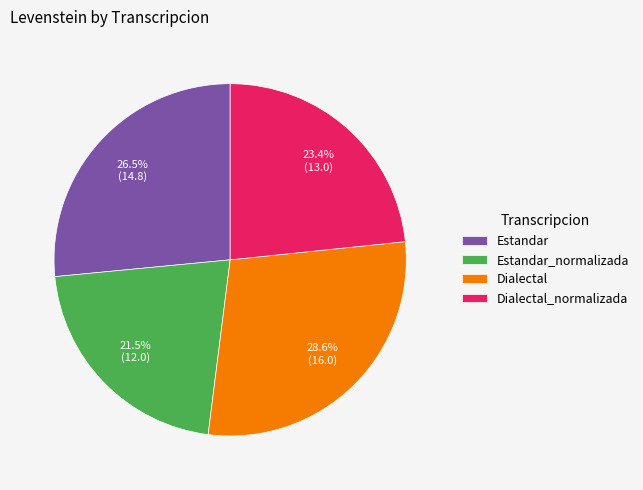

What portion of the pie excludes Dialectal_normalizada?

76.6%